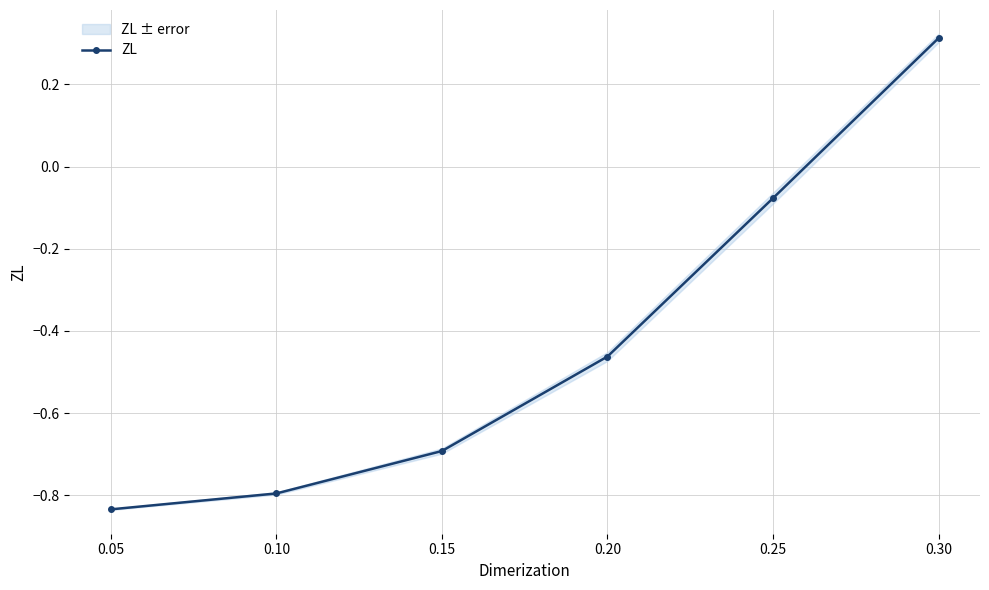

At which label is ZL closest to 0?

0.25